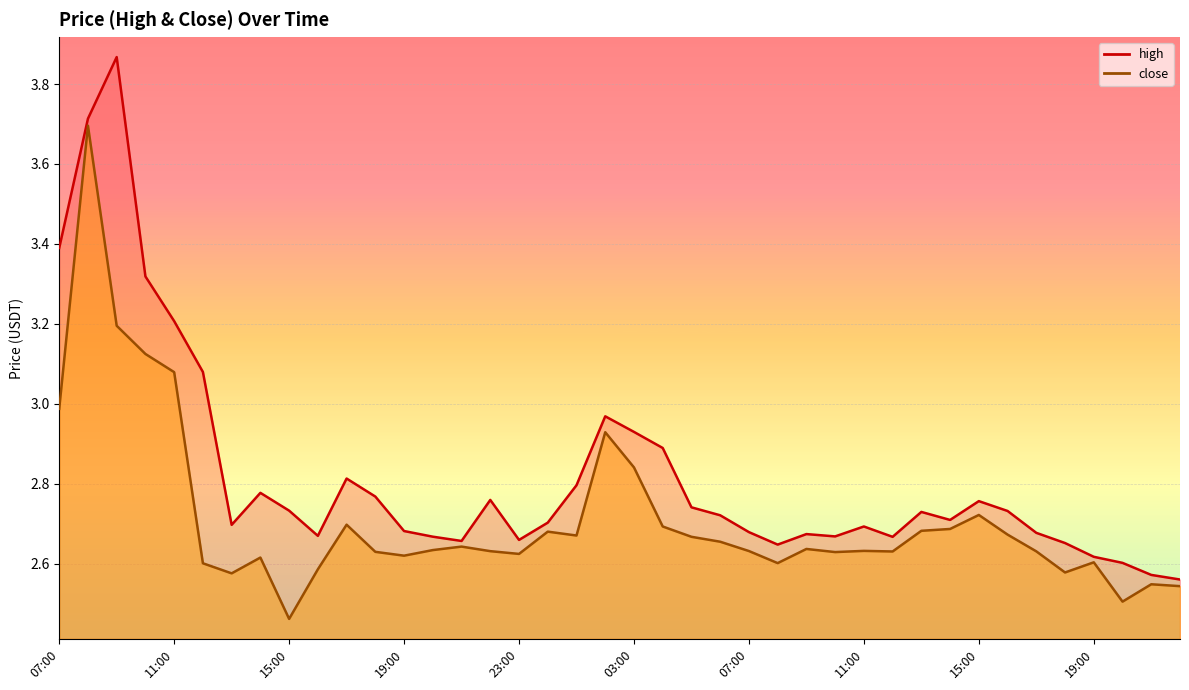

The close series shows 4.1 at 03:00. True or false?

False